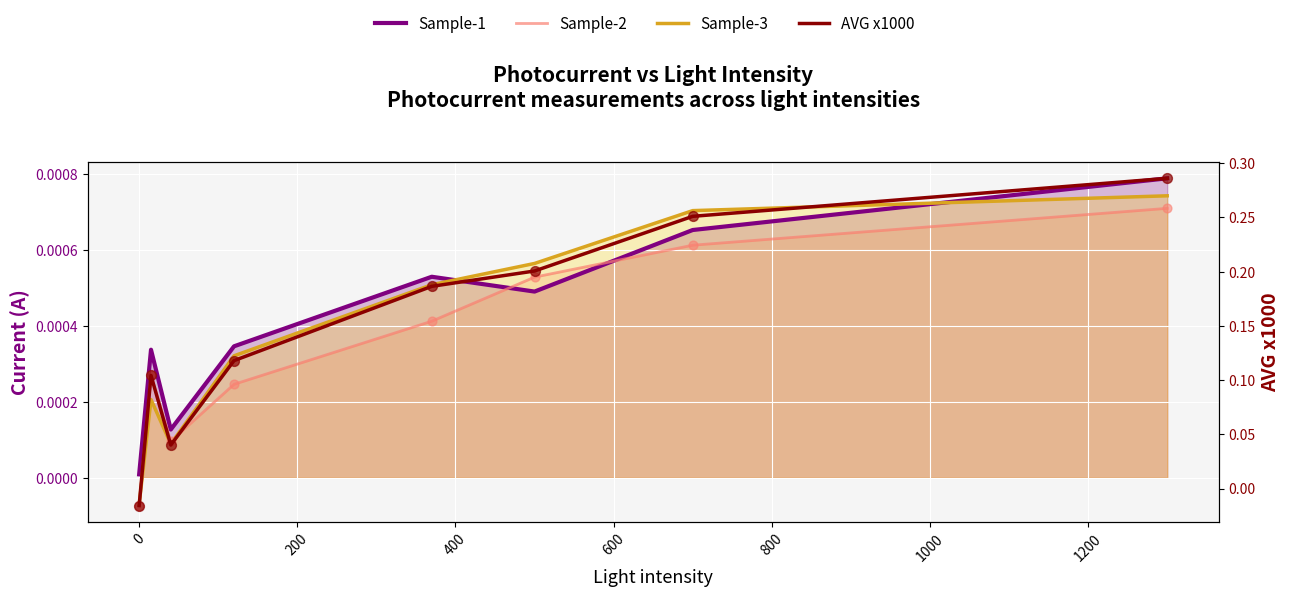

Is the value of Sample-2 at 400 greater than the value of AVG x1000 at 800?

No